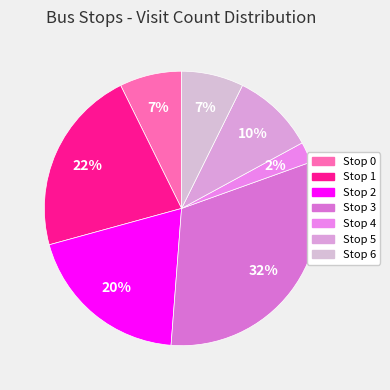

Which has a higher value, Stop 4 or Stop 2?

Stop 2